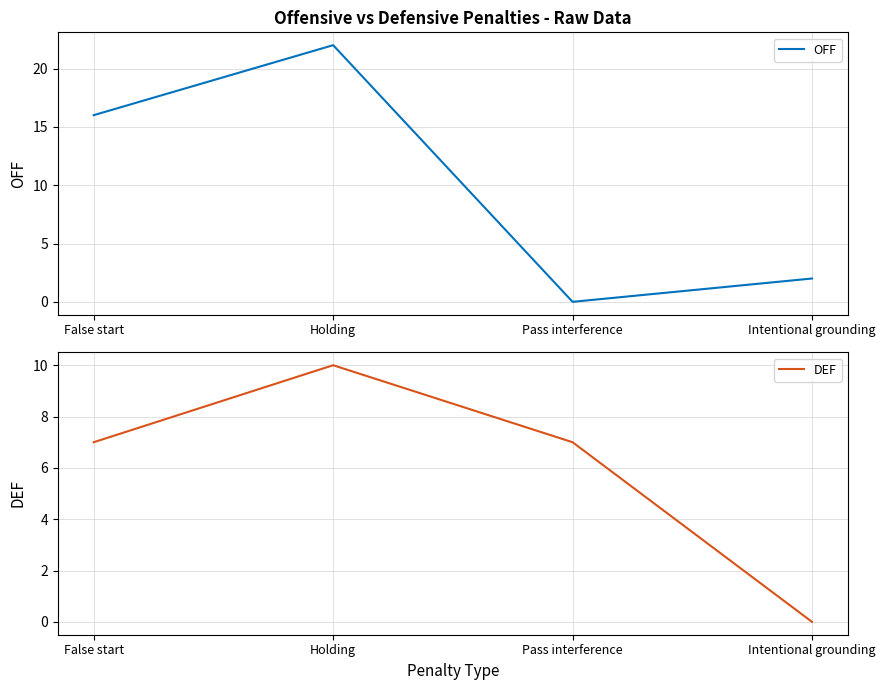

Which has a higher value, False start or Pass interference?

False start